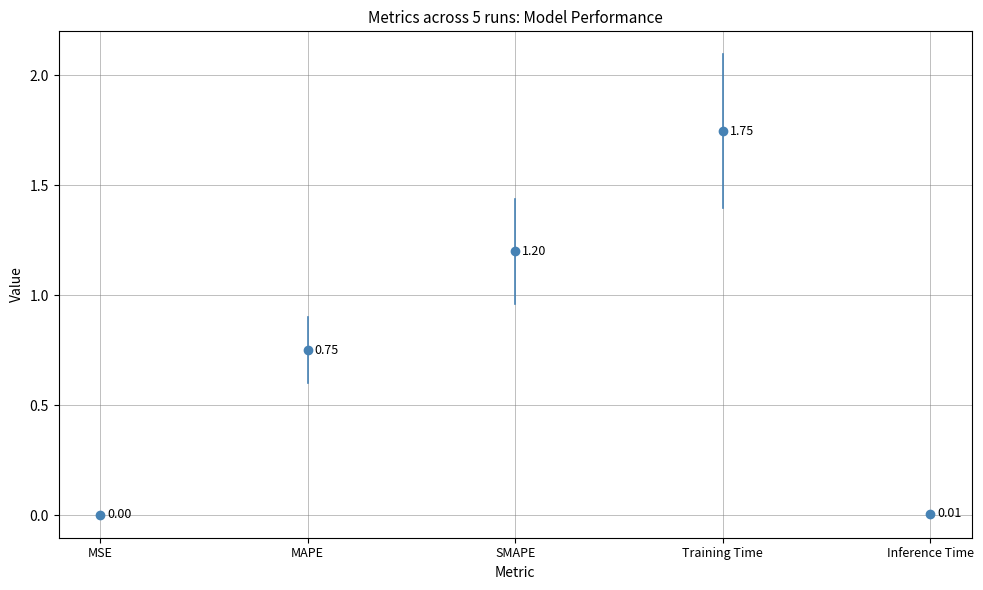

What is the value of the 2nd point from the left?

0.7